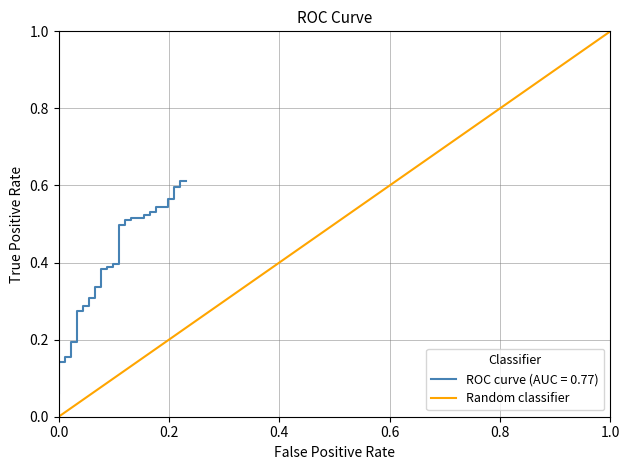

Which has a higher value, 1.0 or 0.0?

1.0